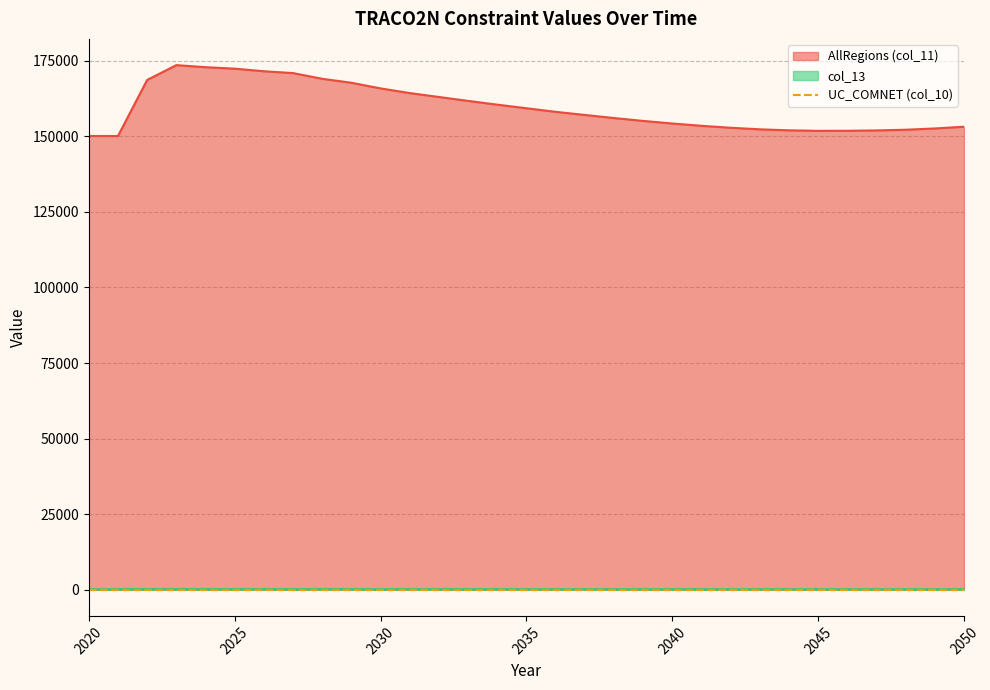

What is the average value of the col_13 series?

159.3